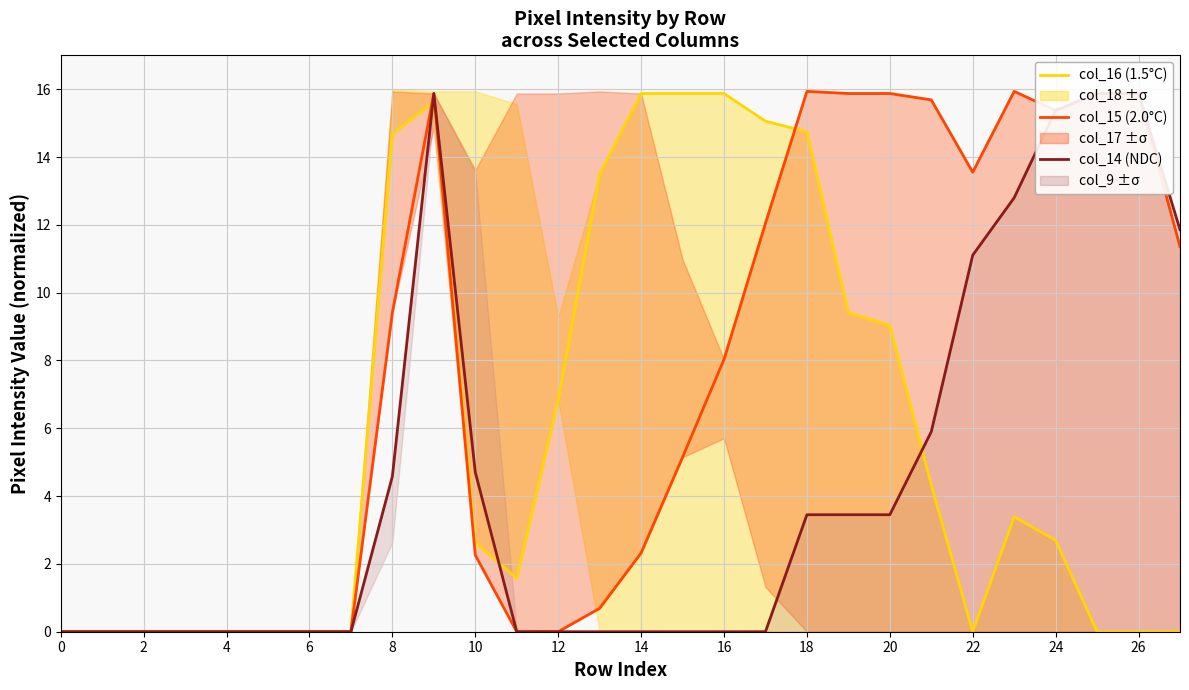

What is the spread (max minus min) of values at 21?

11.4